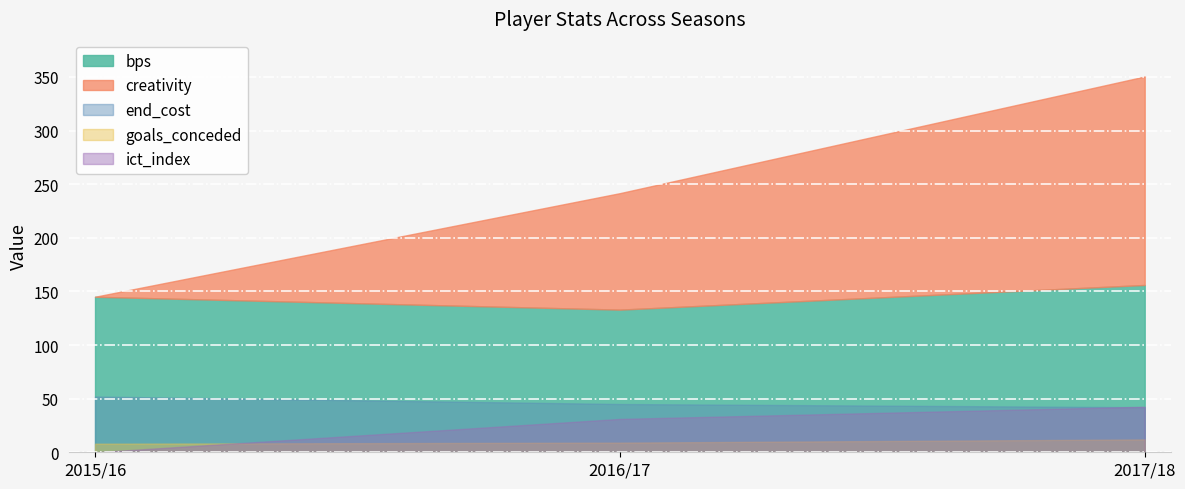

What is the approximate value of end_cost at 2017/18?

42.0